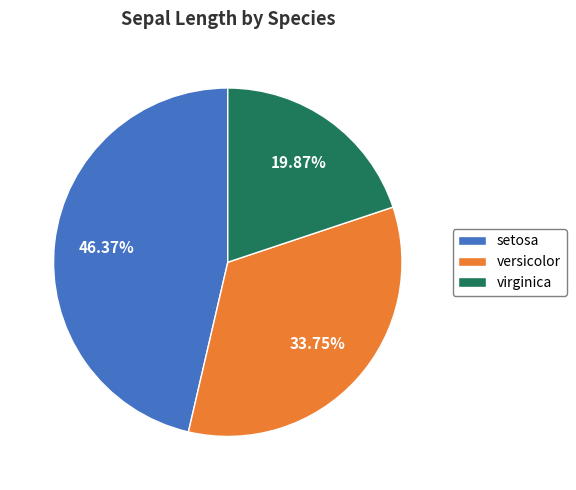

To the nearest percent, what is the average slice percentage?

33%